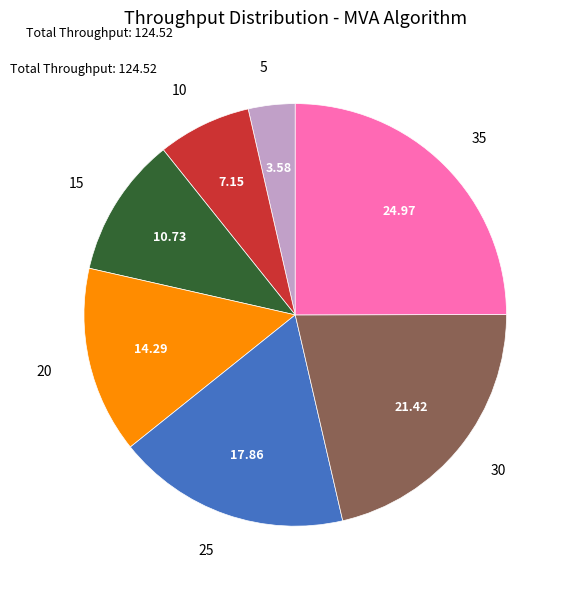

Does any single category account for the majority?

No